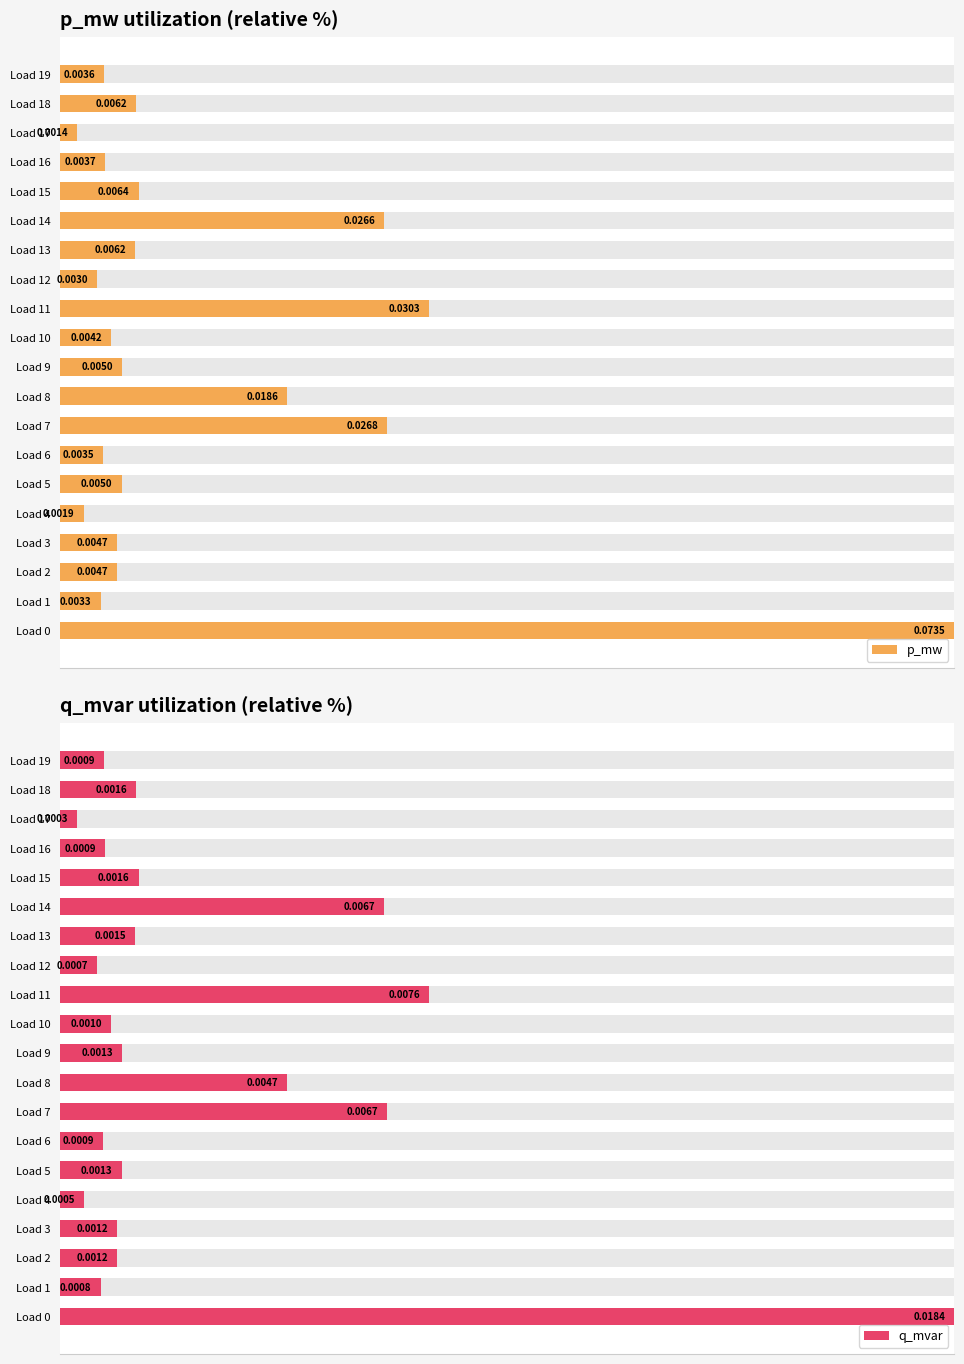

Is it true that p_mw equals 4.4 at Load 5?

False